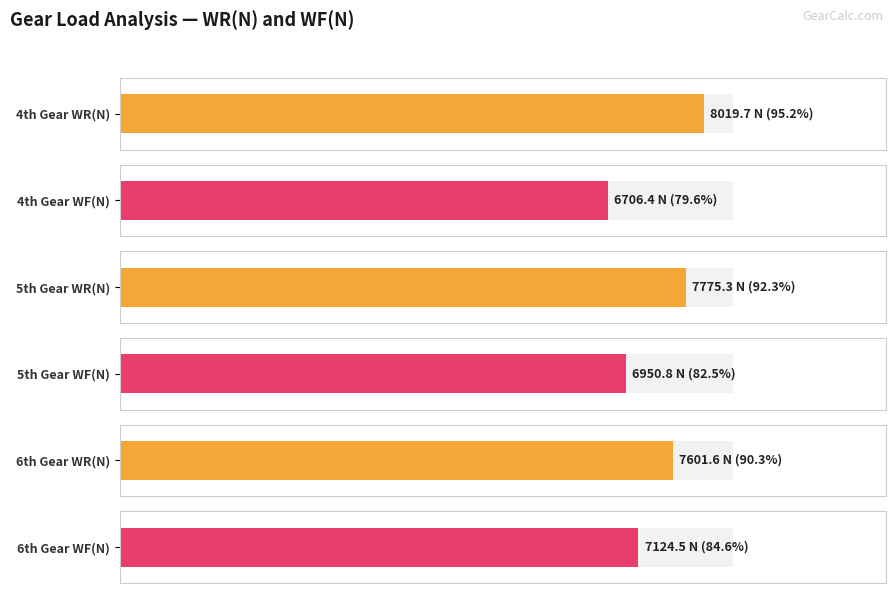

Where is WR(N) nearest to the value 7810?

5th